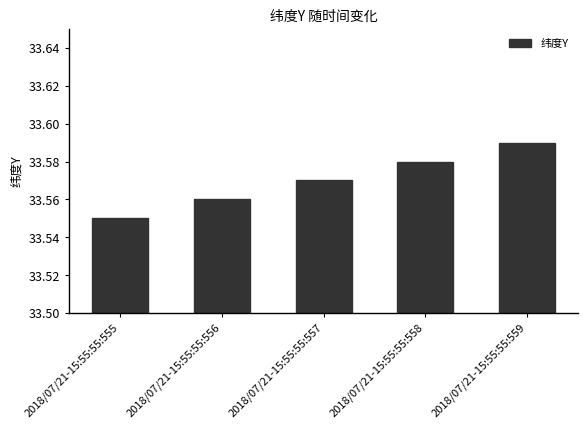

What is the ratio of the value at 2018/07/21-15:55:55:559 to the value at 2018/07/21-15:55:55:556?

1.0